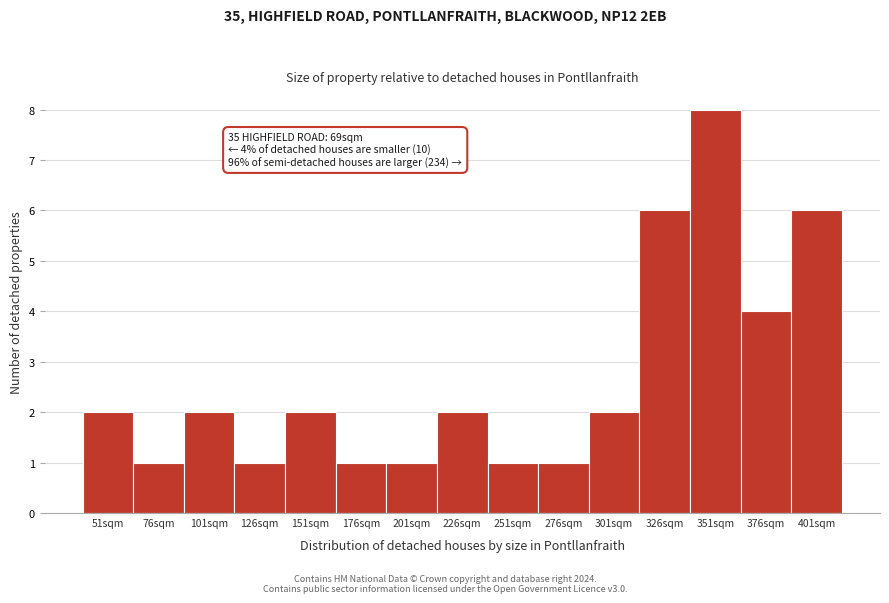

Reading left to right, transcribe all the data shown in this chart.

2	1	2	1	2	1	1	2	1	1	2	6	8	4	6